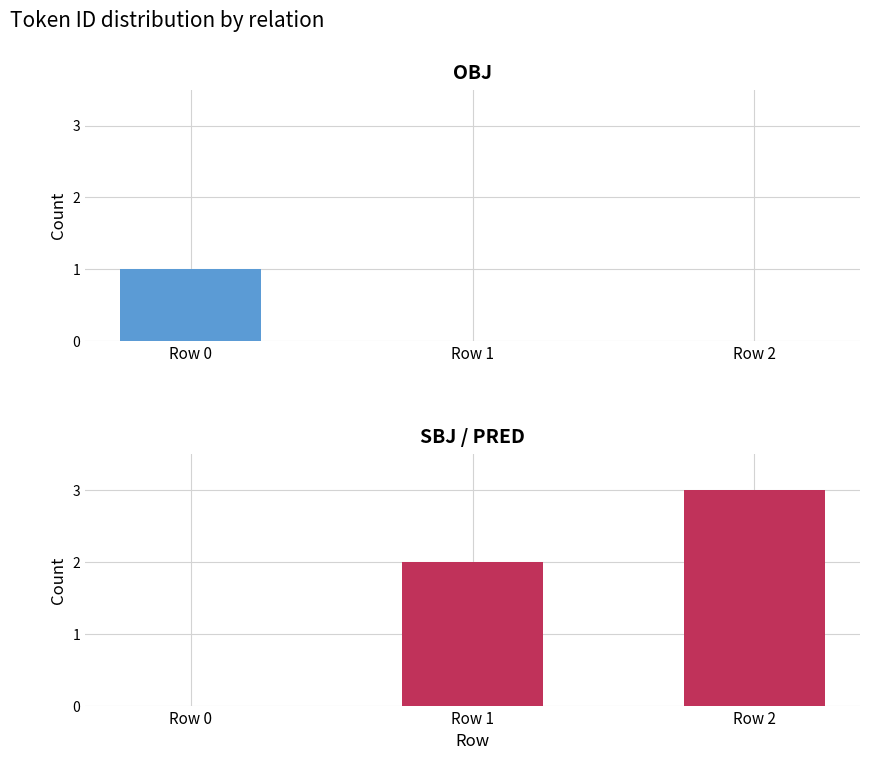

Which series has the largest range (max minus min)?

SBJ/PRED